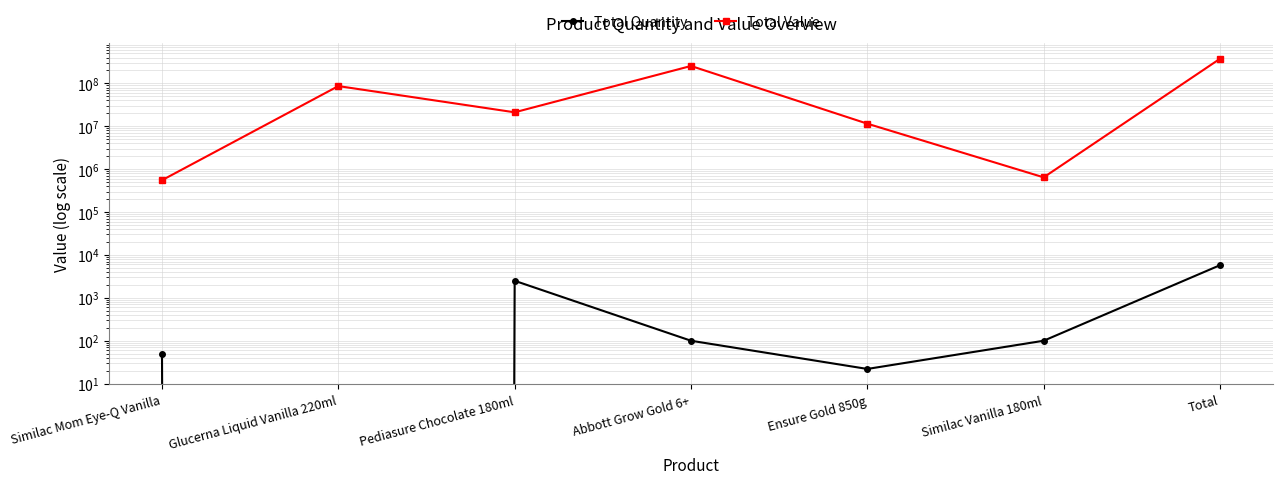

Rank the categories by Total Value value from highest to lowest.

Total, Abbott Grow Gold 6+, Glucerna Liquid Vanilla 220ml, Pediasure Chocolate 180ml, Ensure Gold 850g, Similac Vanilla 180ml, Similac Mom Eye-Q Vanilla